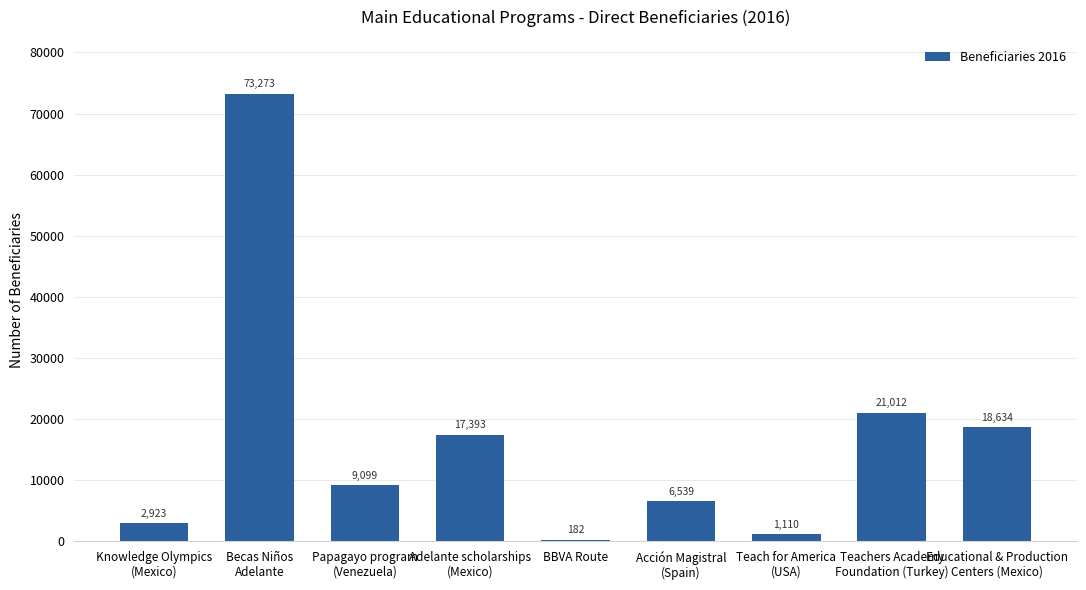

Read the value at Educational & Production
Centers (Mexico).

18634